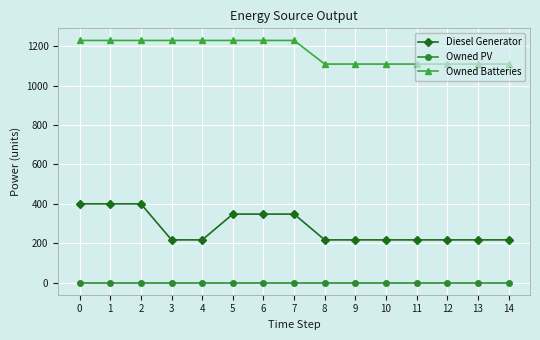

True or false: Diesel Generator has a value of 100 at 10.

False